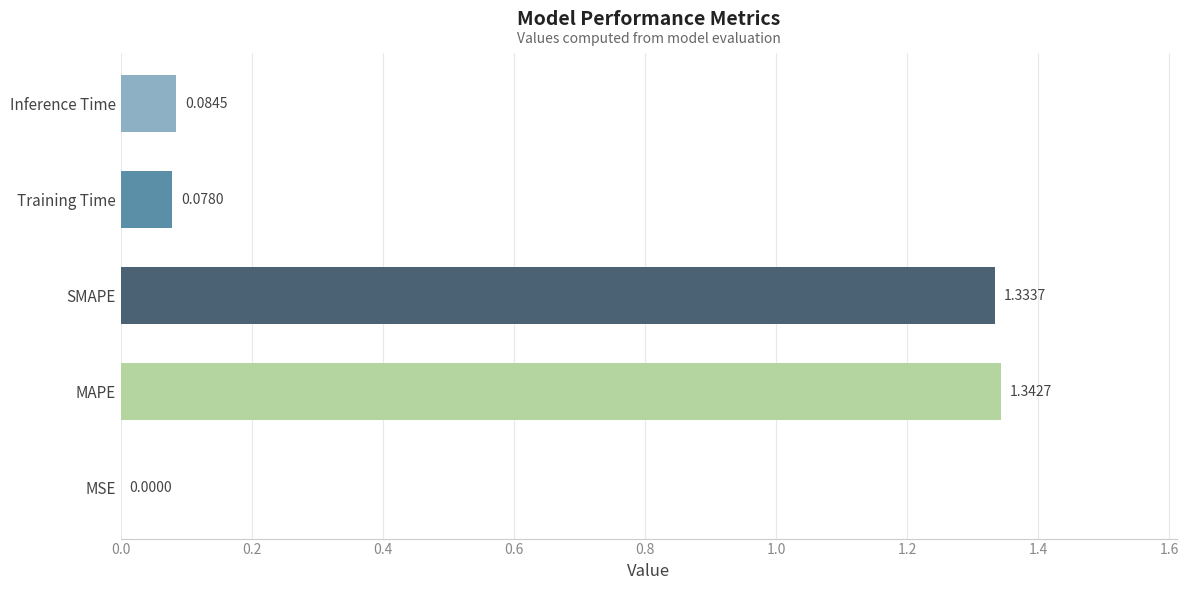

What is the value of the 5th bar from the left?

0.1